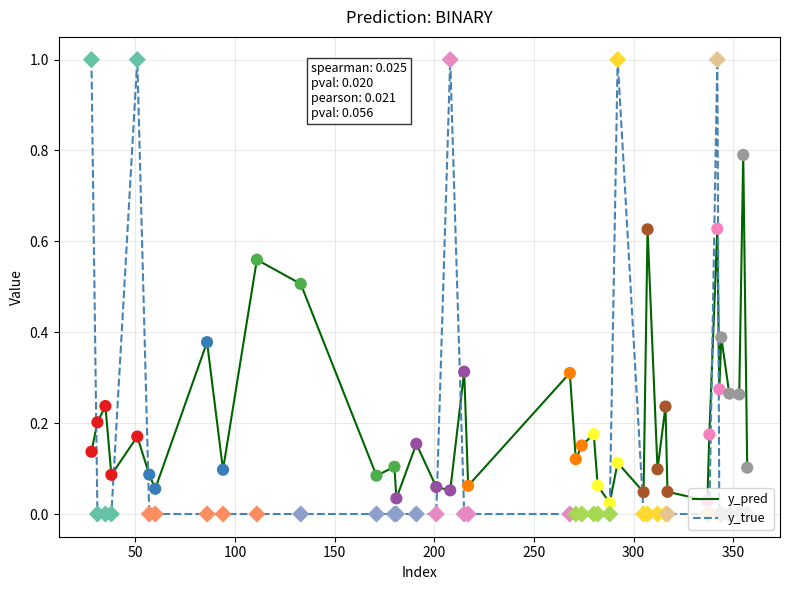

What is the difference between the maximum and minimum values in the y_pred series?

0.8